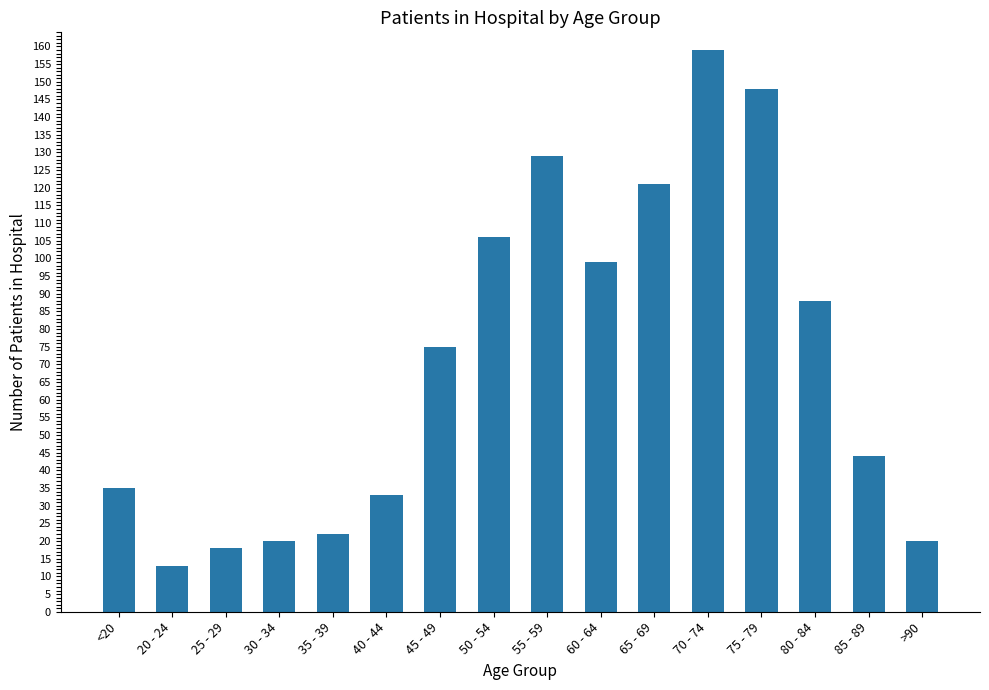

Reading right to left, transcribe all the data shown in this chart.

>90=20	85 - 89=44	80 - 84=88	75 - 79=148	70 - 74=159	65 - 69=121	60 - 64=99	55 - 59=129	50 - 54=106	45 - 49=75	40 - 44=33	35 - 39=22	30 - 34=20	25 - 29=18	20 - 24=13	<20=35